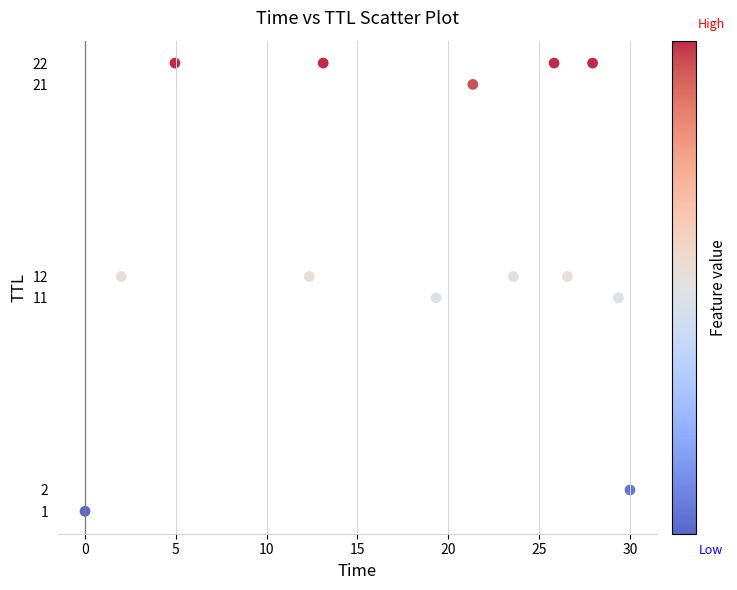

What is the range of Y values (max minus min)?

21